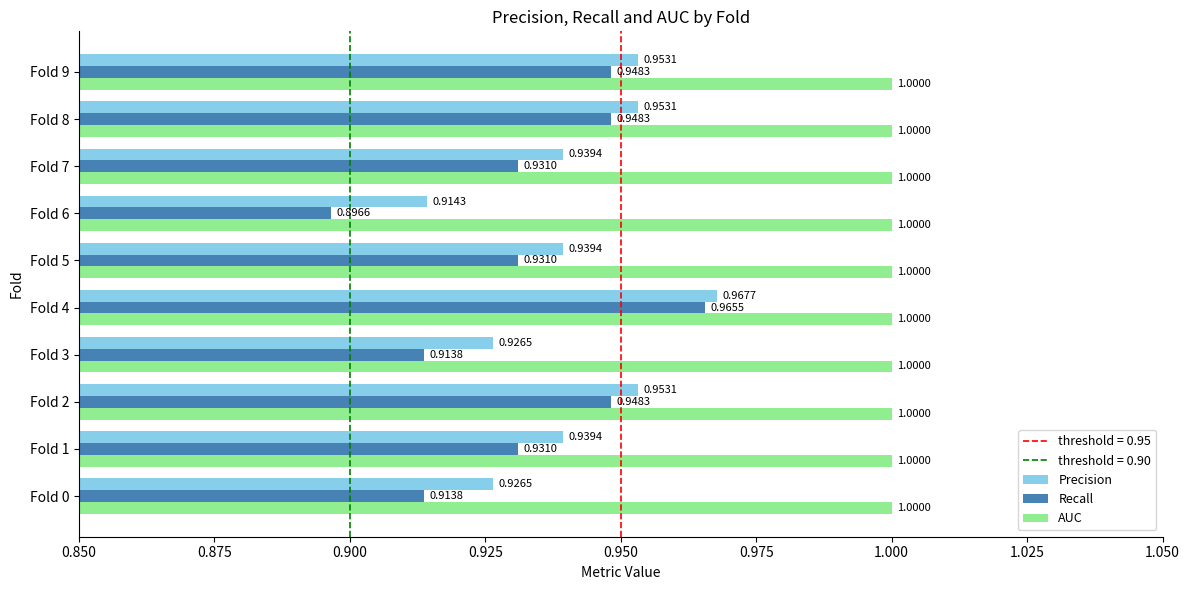

Rank the series at Fold 7 from lowest to highest value.

Recall, Precision, AUC